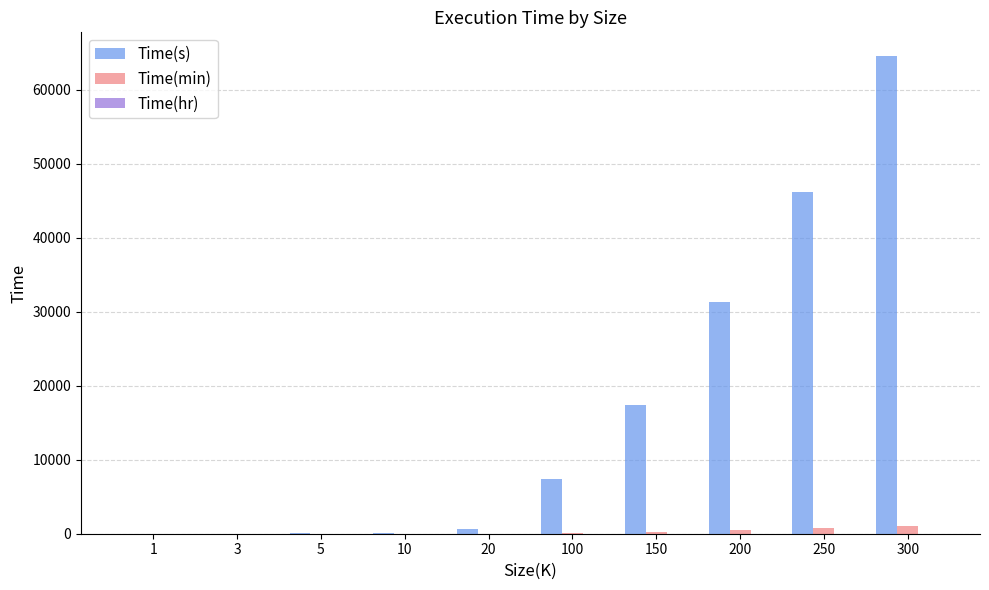

Does the chart contain stacked bars?

No